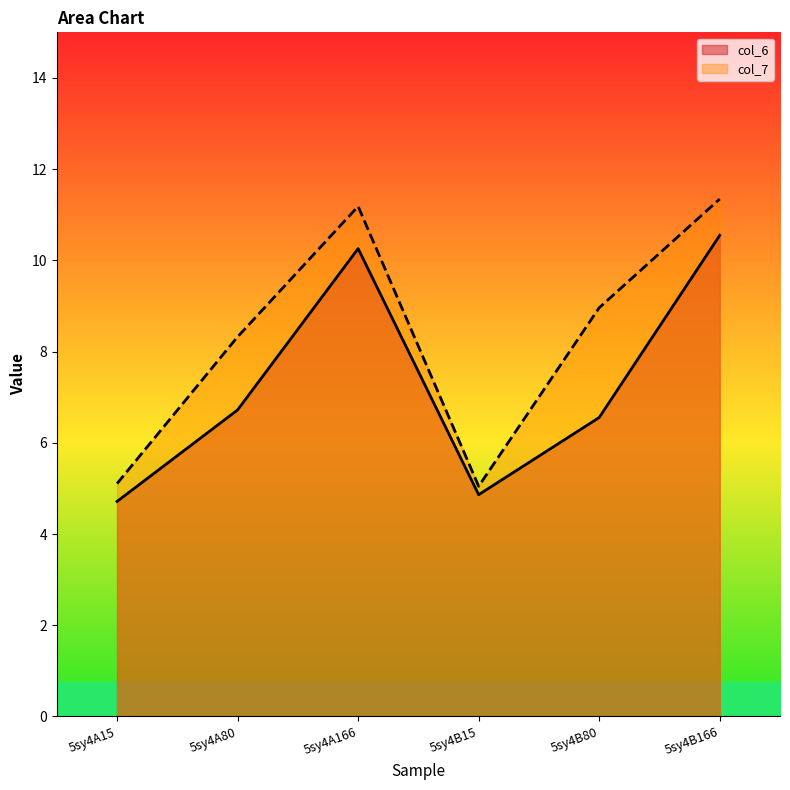

What is the difference between the maximum and minimum values in the col_6 series?

5.8